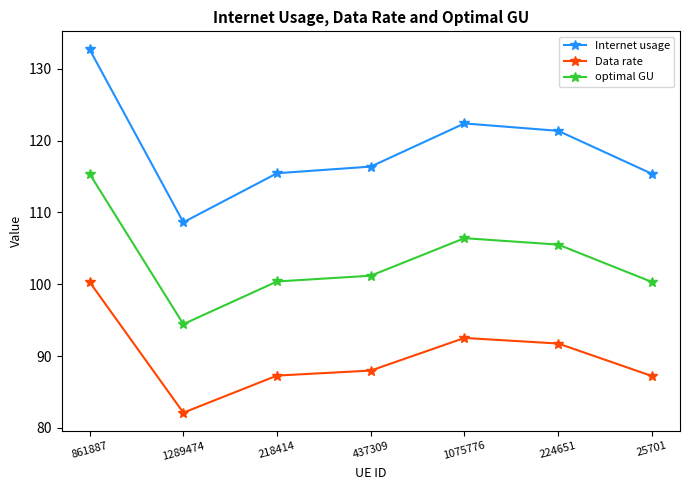

True or false: Data rate and optimal GU cross at least once.

False